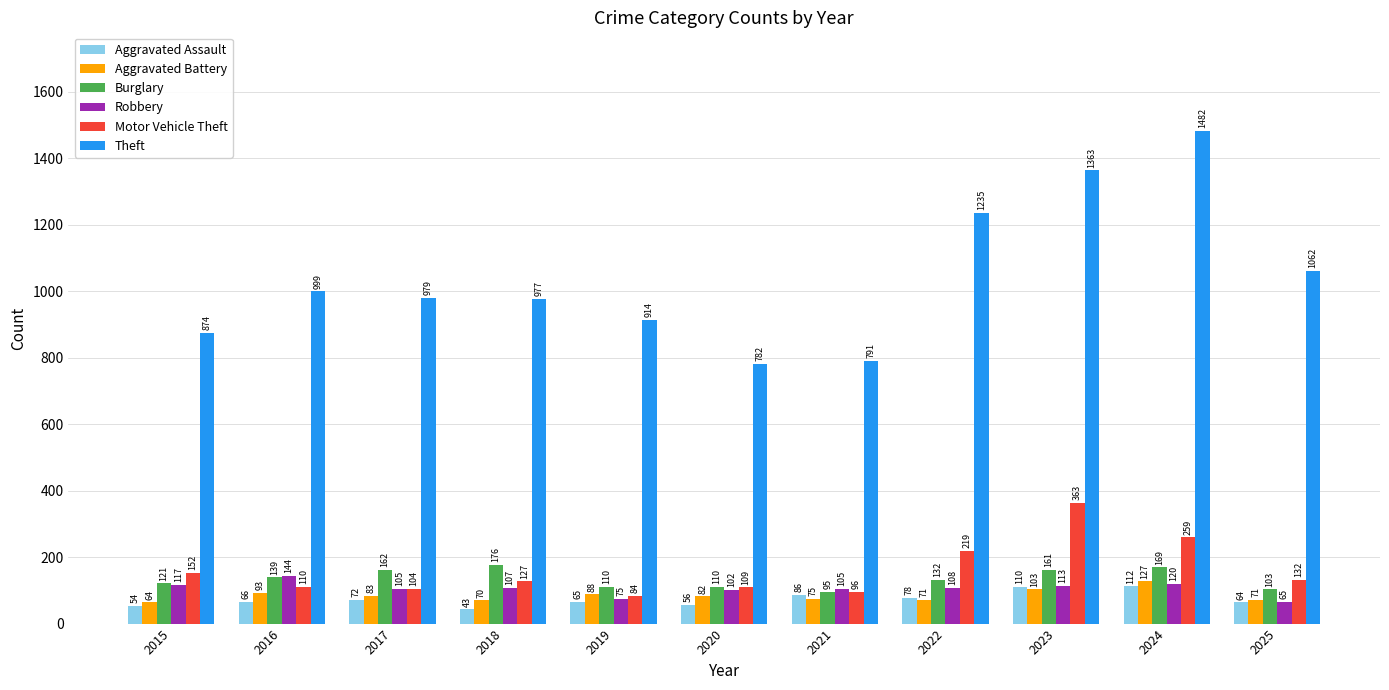

What is the approximate value of Theft at 2025, to the nearest 50?

1050